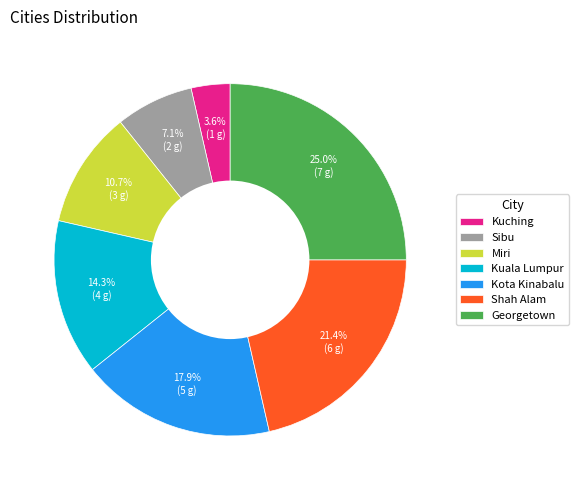

Does Kuching account for over 50% of the chart?

No